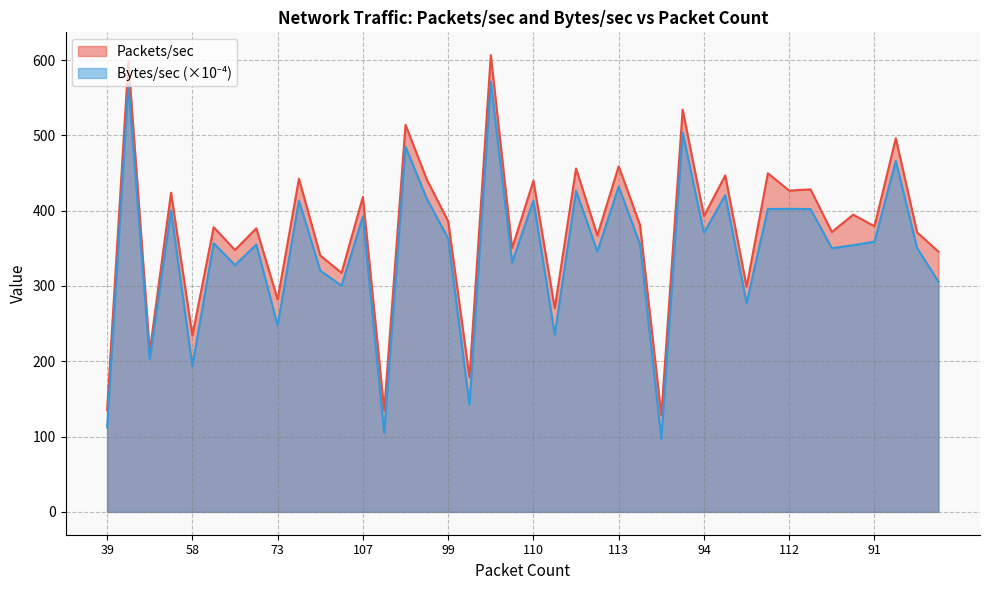

What is the total value across all series at 73?

529.8